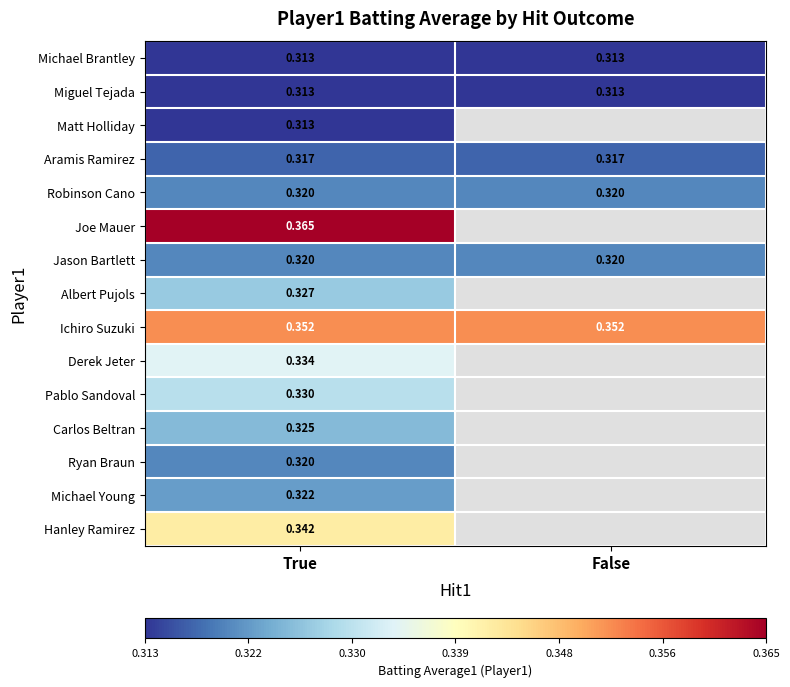

Is the value of Joe Mauer at True greater than the value of Albert Pujols at True?

Yes